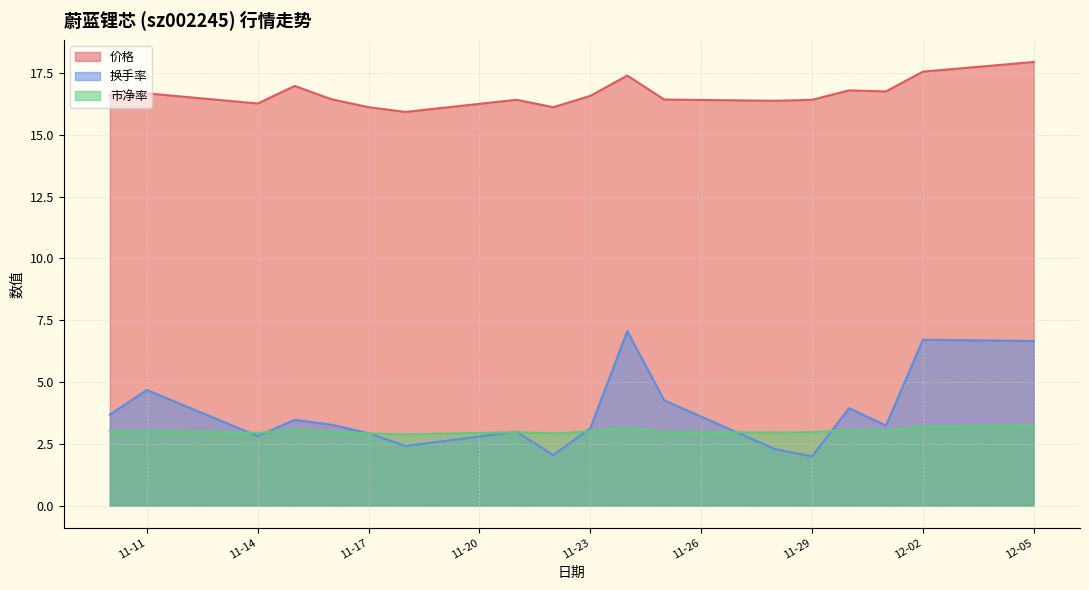

What is the label of the 15th point from the right?

2022-11-15